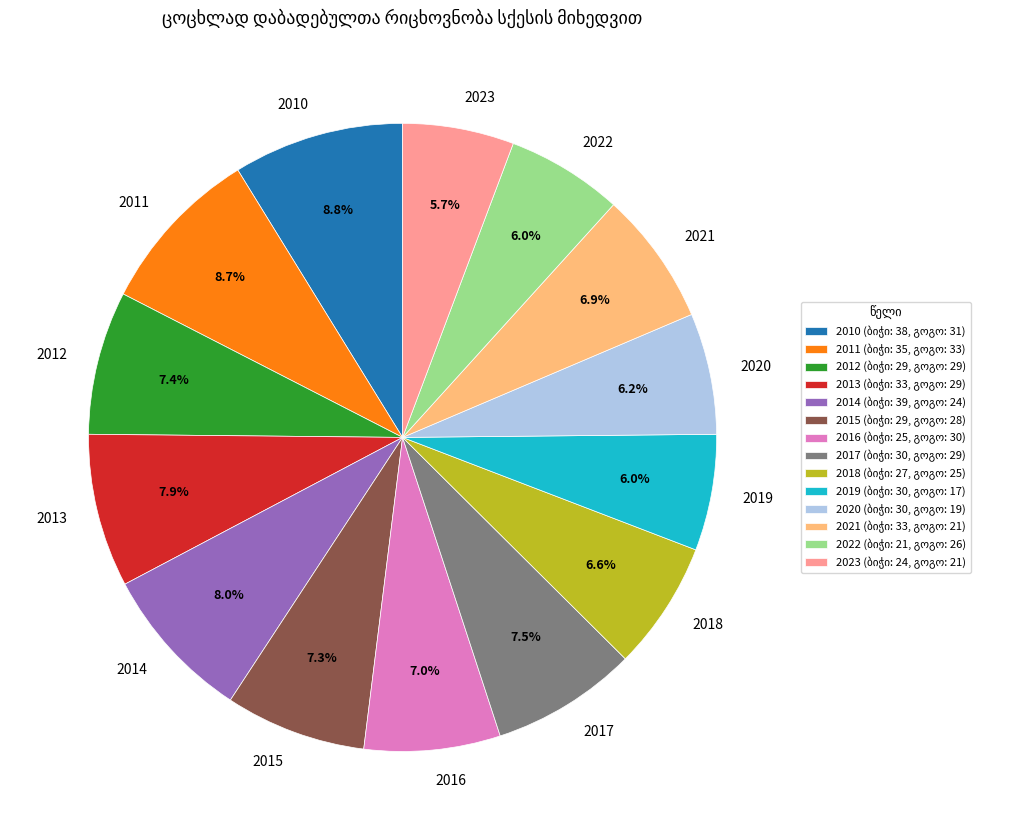

Is there a majority slice in this chart?

No